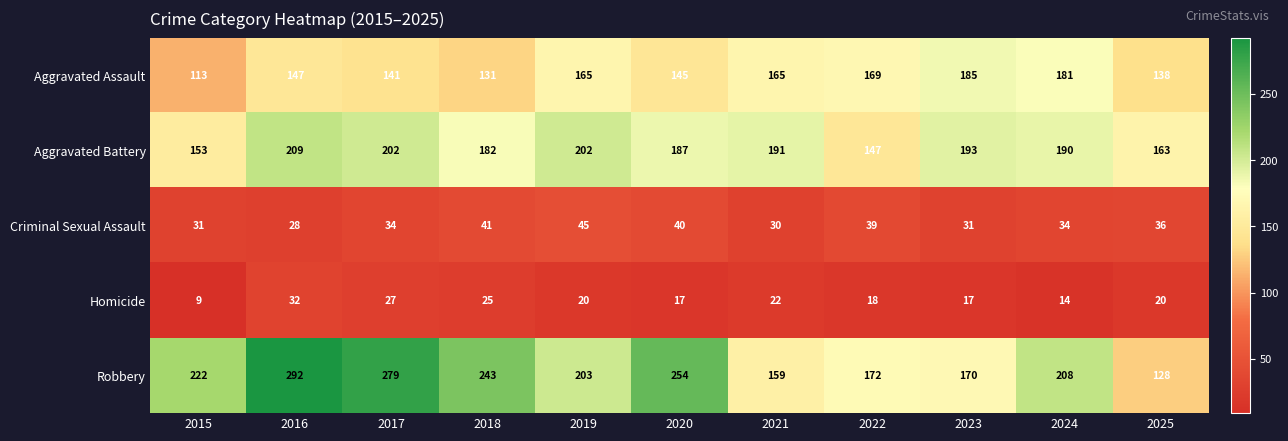

What is the spread (max minus min) of values at 2024?

194